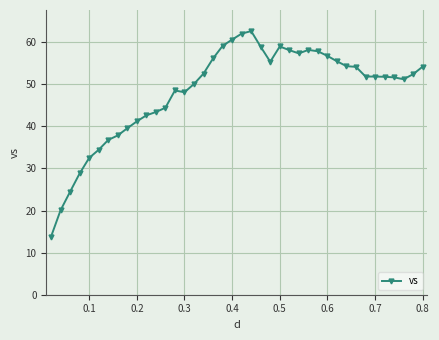

What is the difference between the maximum and minimum values?

48.8